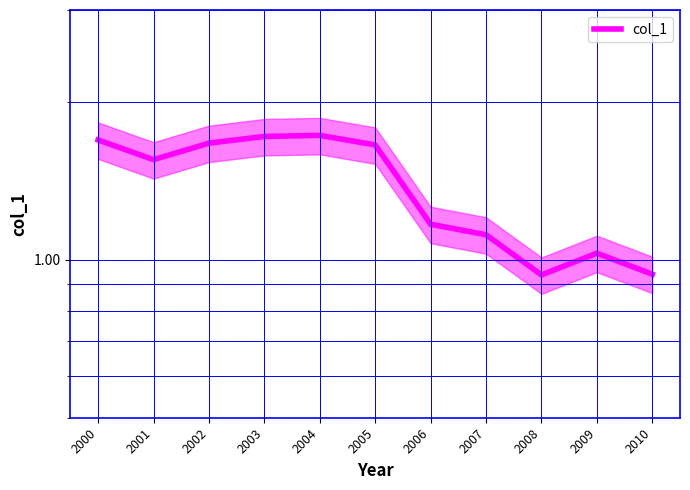

What is the sum of the values at 2003 and 2001?

3.3